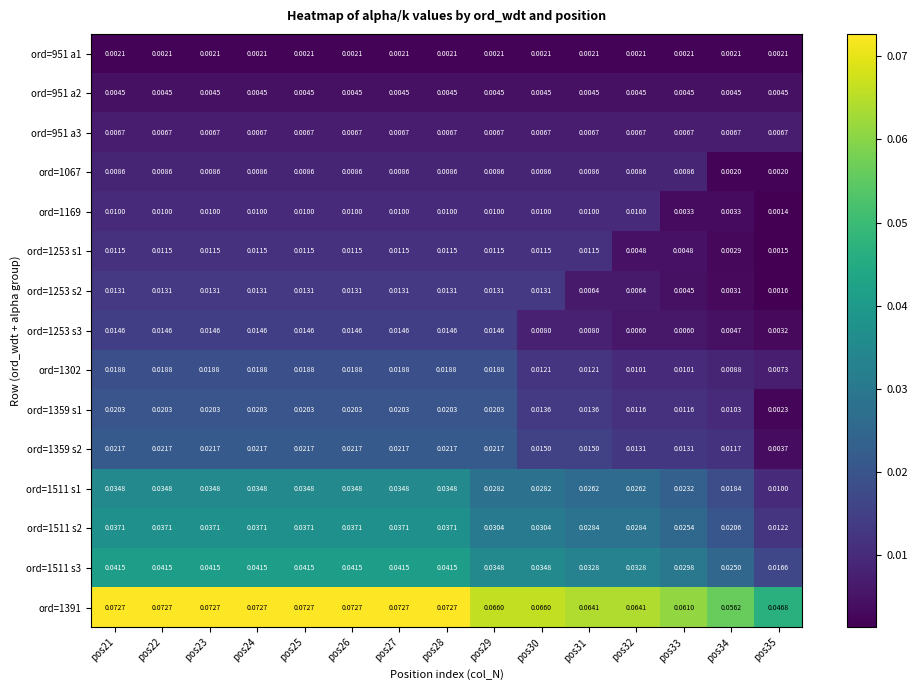

Is the value of ord=1359 s2 at pos23 greater than the value of ord=1511 s3 at pos33?

No